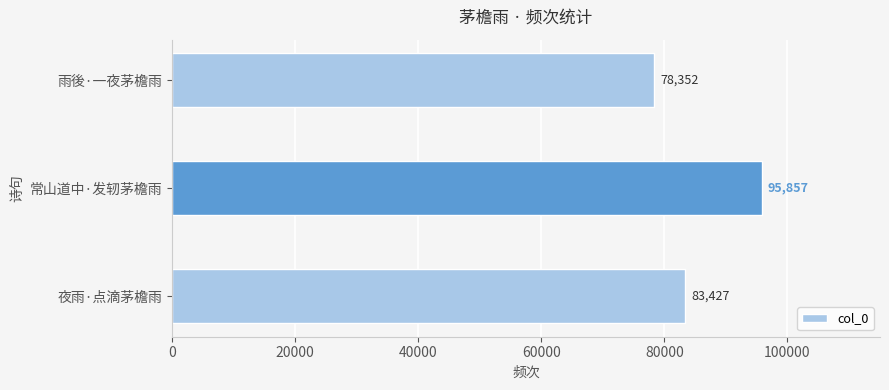

Are the bars grouped side by side (vs. stacked)?

No